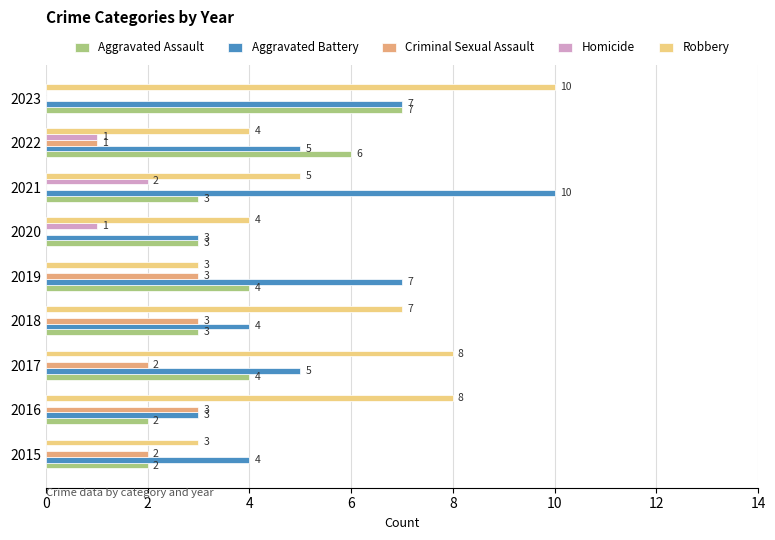

What is the greatest value displayed?

10